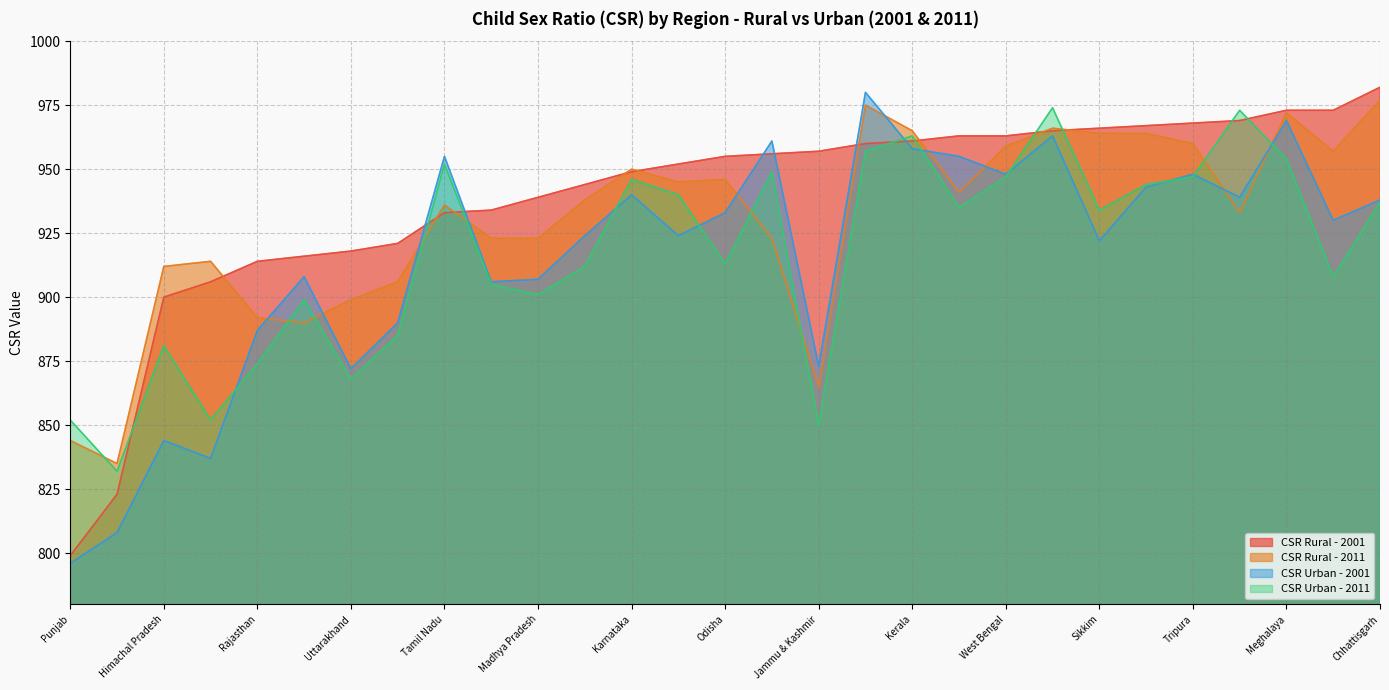

List the series in order of their peak value, highest first.

CSR Rural - 2001, CSR Urban - 2001, CSR Rural - 2011, CSR Urban - 2011